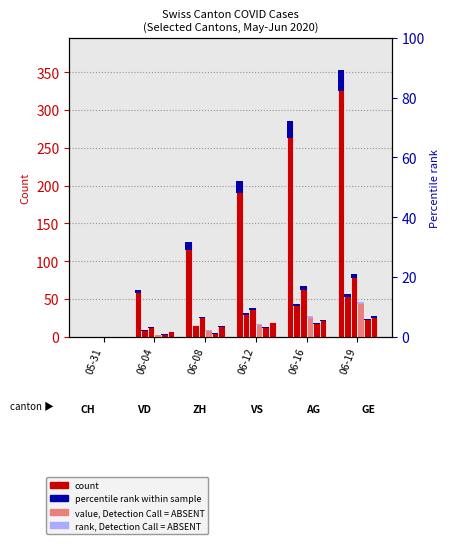

What is the difference between the maximum and minimum values in the VD series?

56